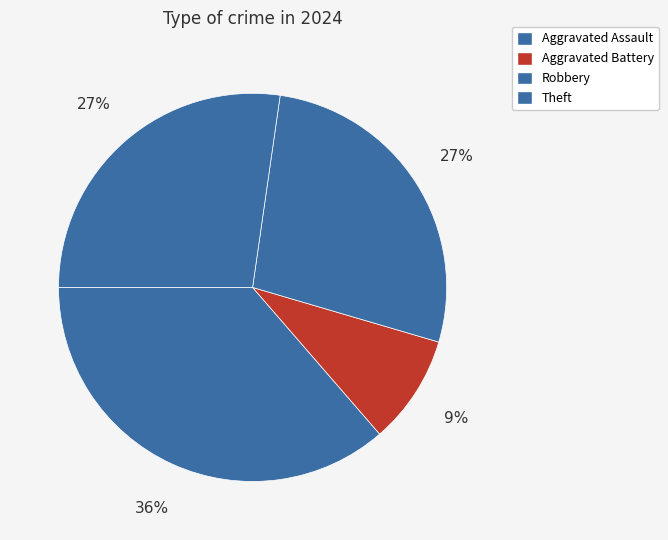

Count the number of slices in the pie.

4